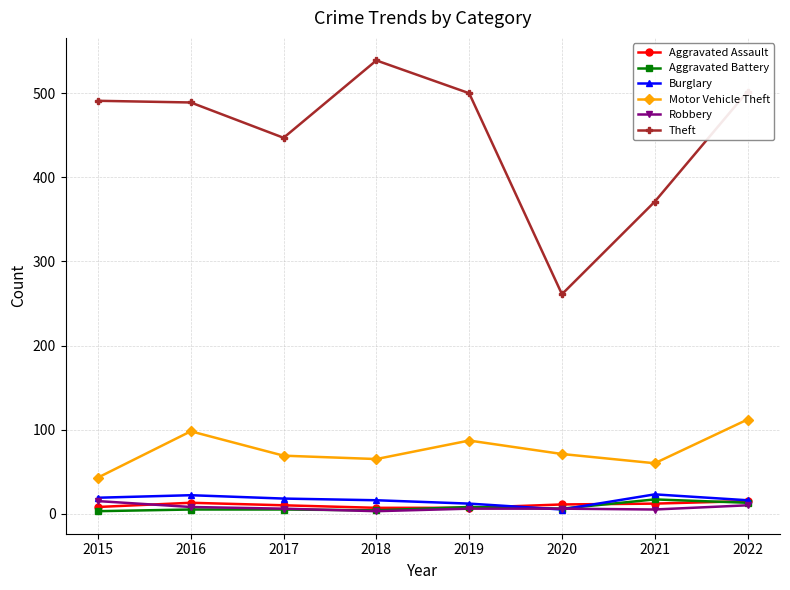

Between 2015 and 2018, which series saw the biggest shift?

Theft